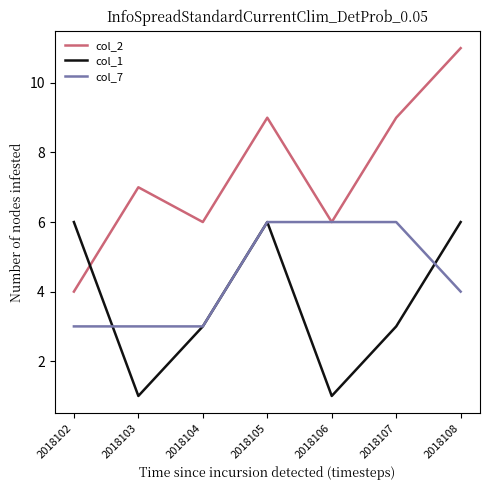

At which label does col_2 reach its minimum?

2018102